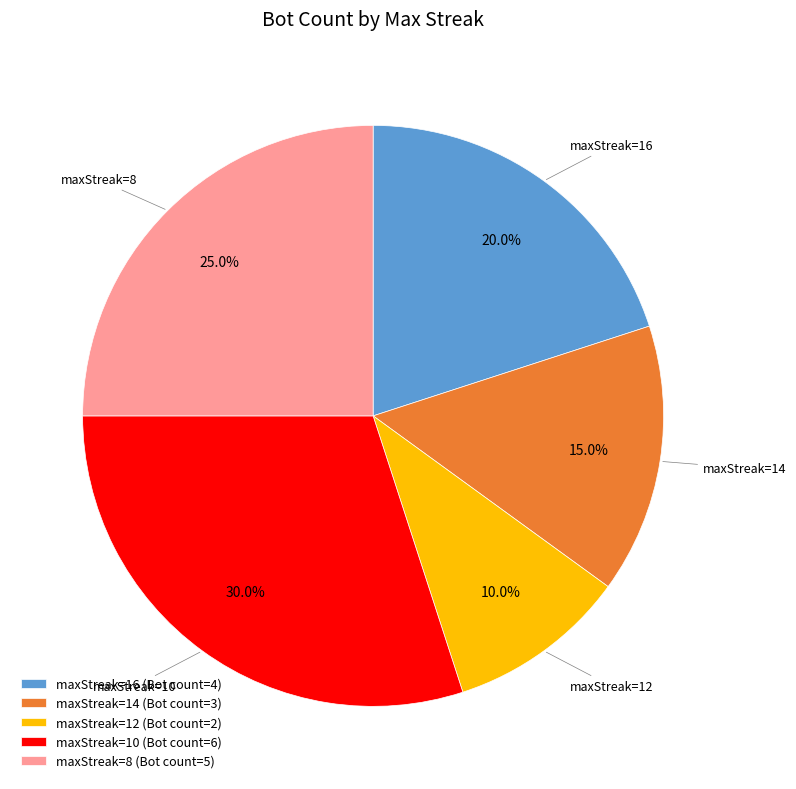

Between maxStreak=16 and maxStreak=10, which is larger?

maxStreak=10